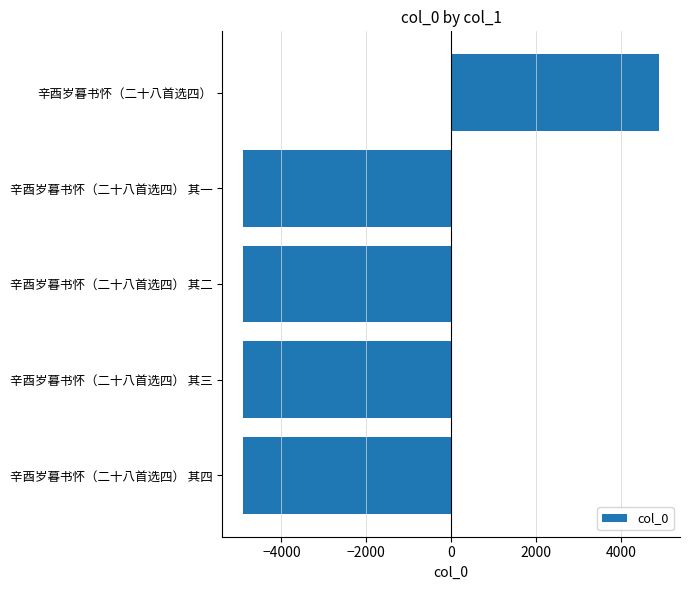

What is the average value?

-2937